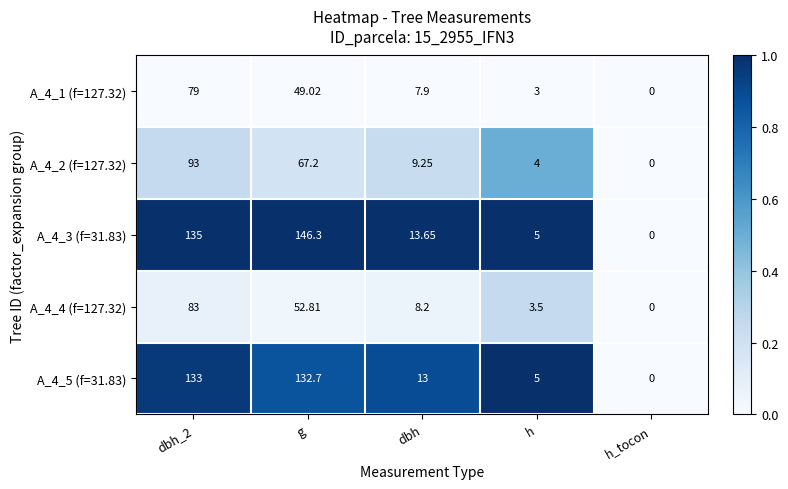

Which category has the lowest value across all series?

h_tocon